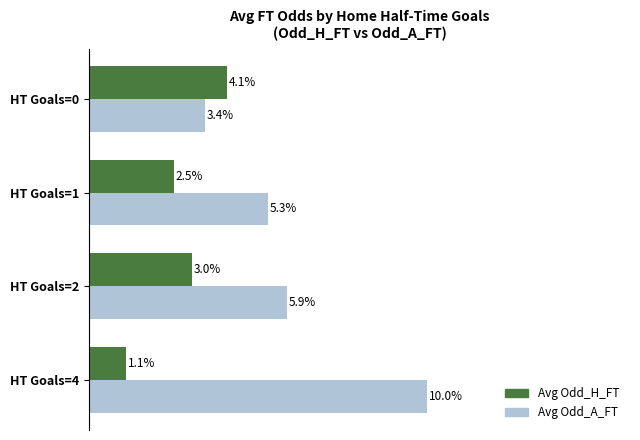

At which category is the sum across all series the highest?

HT Goals=4